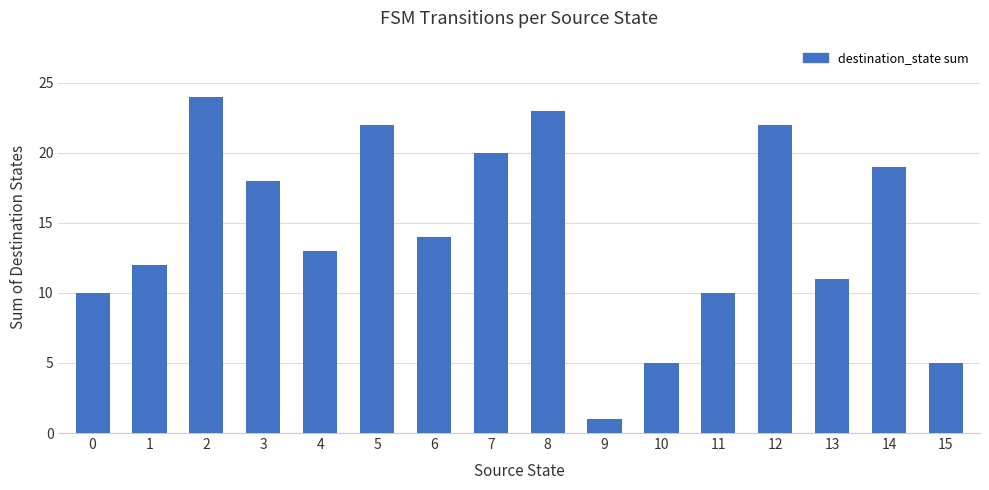

The value at 2 is 16. True or false?

False